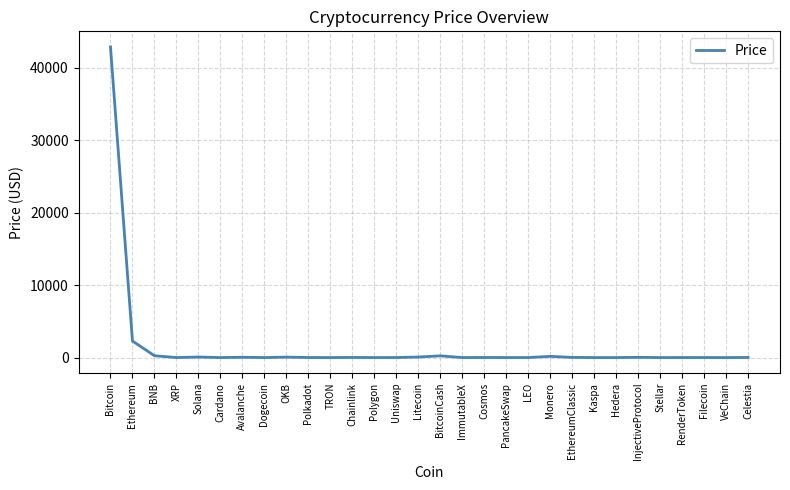

At which label does the data first exceed 7?

Bitcoin